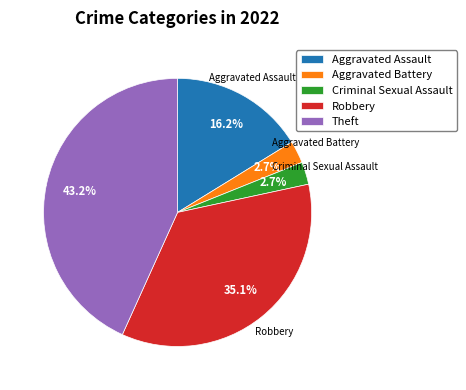

How many segments does this pie chart have?

5